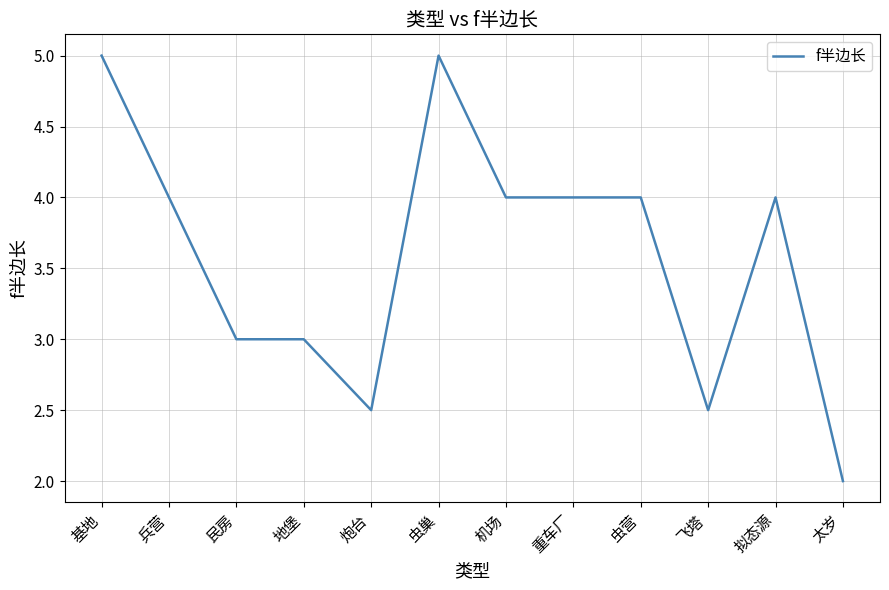

Read the value at 机场.

4.0